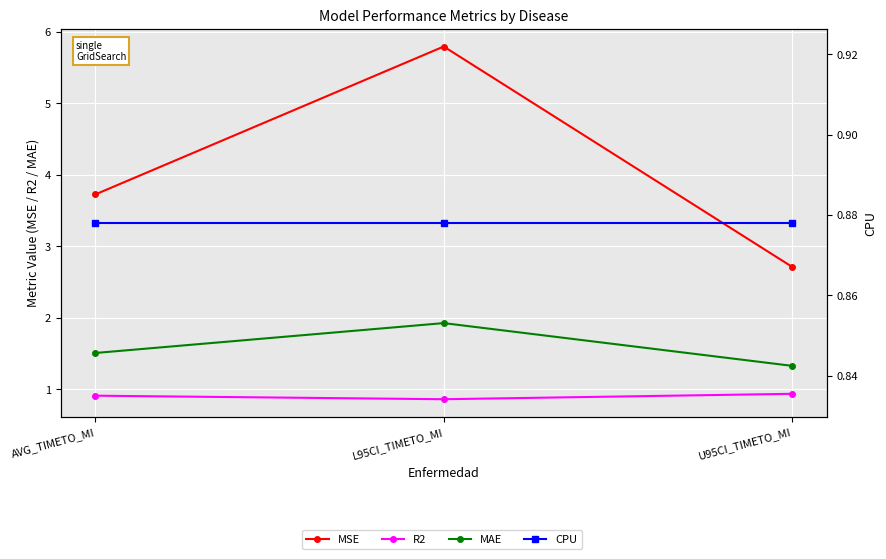

At how many categories does at least one series exceed 4?

1